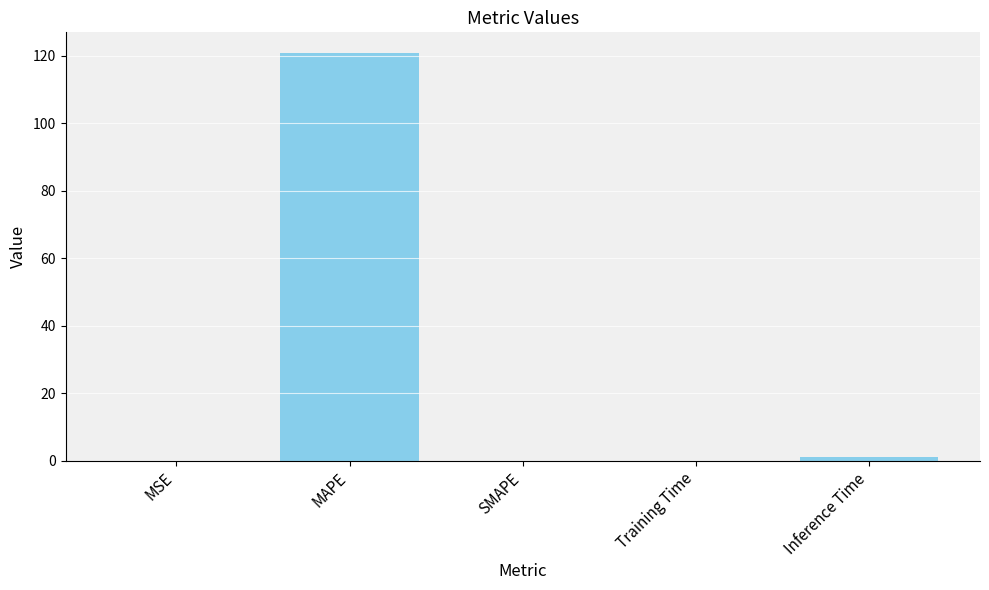

What is the sum of all values?

122.0